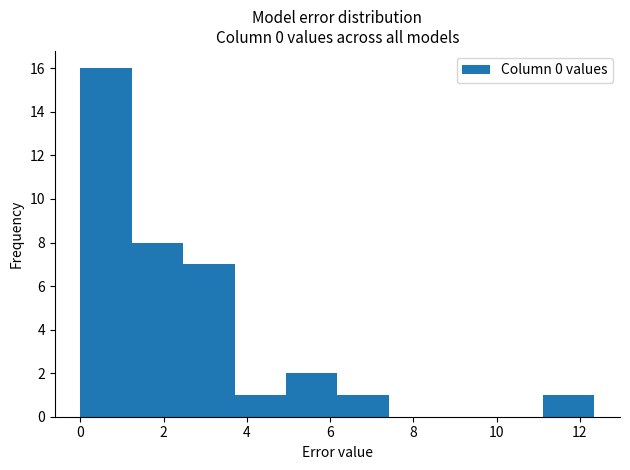

Reading left to right, list every bar in this chart as the range it spans on the x-axis followed by its height. Neither the bar edges nor the heights are printed on the chart, so give them approximately, as read against the axes.

0.0 to 1.2: 16
1.2 to 2.4: 8
2.4 to 3.8: 7
3.8 to 5.0: 1
5.0 to 6.2: 2
6.2 to 7.4: 1
7.4 to 8.6: 0
8.6 to 9.8: 0
9.8 to 11.2: 0
11.2 to 12.4: 1